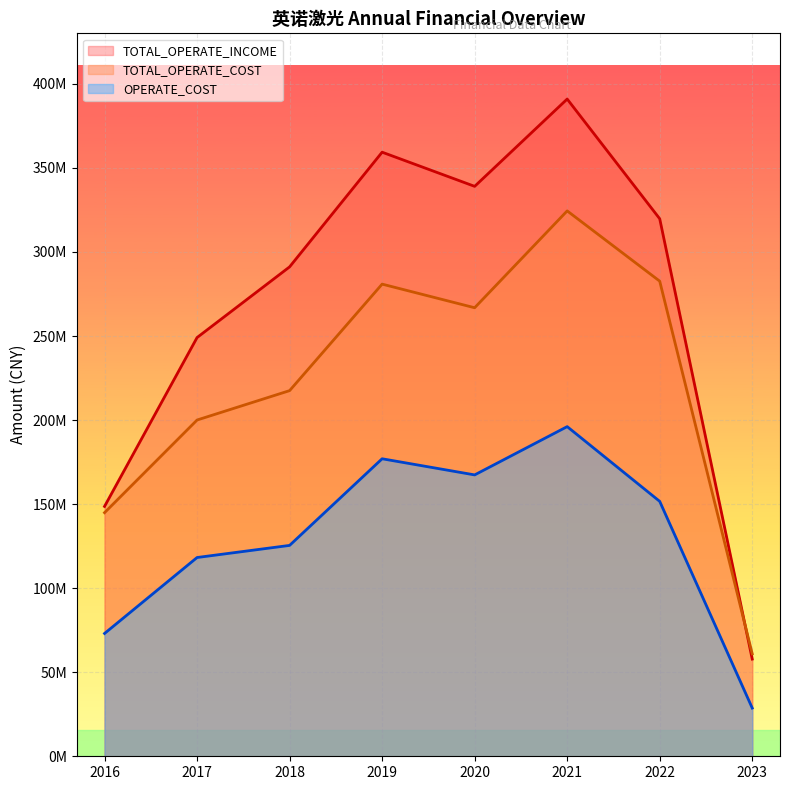

The value of TOTAL_OPERATE_COST at 2017 is 200038779.7. True or false?

True